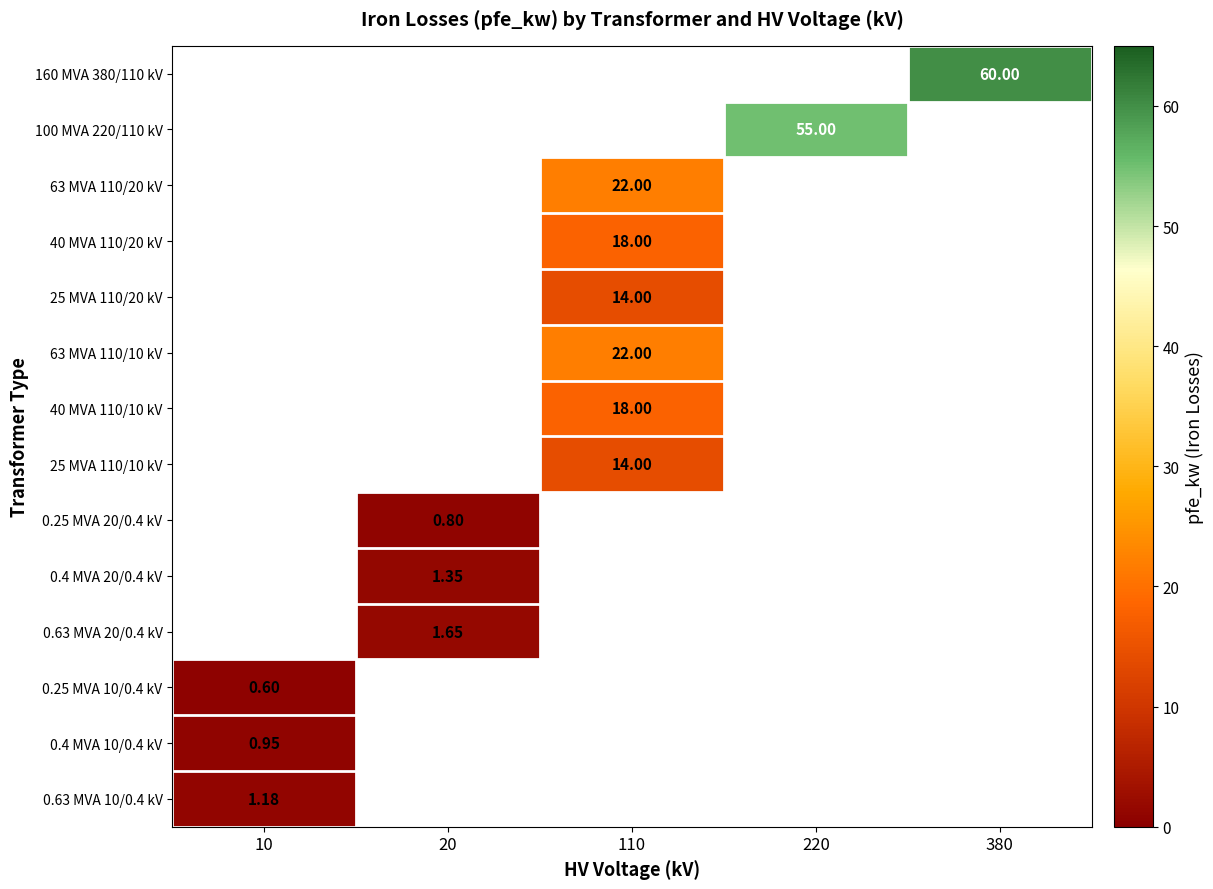

Which category has the lowest value across all series?

10